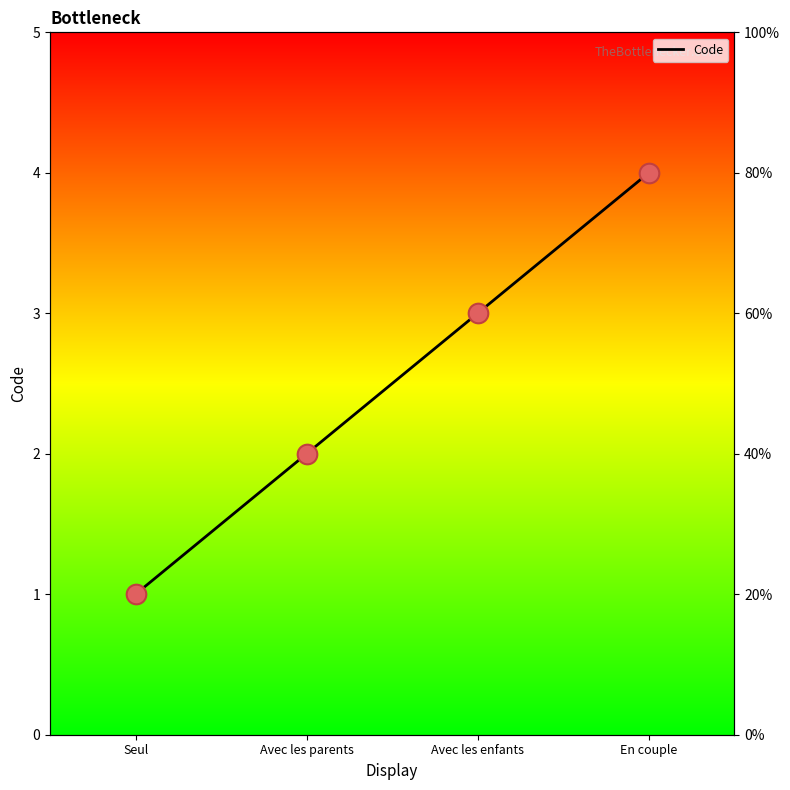

Approximately how many times larger is the value at Seul compared to Avec les enfants?

0.3